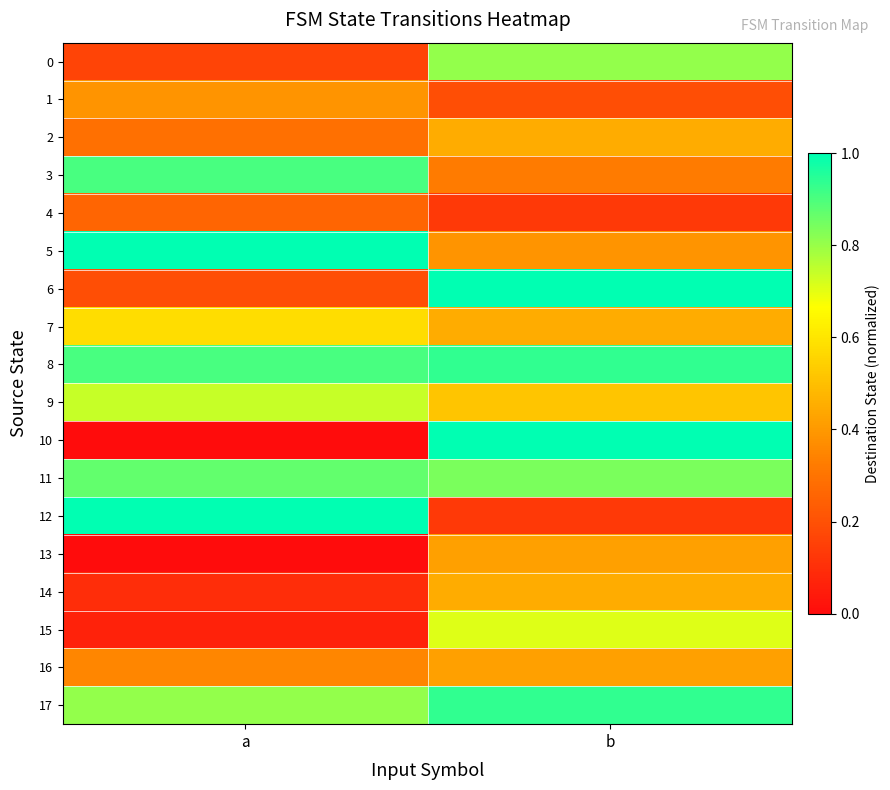

Reading right to left, what are all the values shown in this chart?

0: b=0.8	a=0.2
1: b=0.2	a=0.4
2: b=0.5	a=0.3
3: b=0.3	a=0.9
4: b=0.1	a=0.3
5: b=0.4	a=1.0
6: b=1.0	a=0.2
7: b=0.5	a=0.6
8: b=0.9	a=0.9
9: b=0.5	a=0.7
10: b=1.0	a=0.0
11: b=0.8	a=0.9
12: b=0.1	a=1.0
13: b=0.4	a=0.0
14: b=0.5	a=0.1
15: b=0.7	a=0.1
16: b=0.4	a=0.4
17: b=0.9	a=0.8